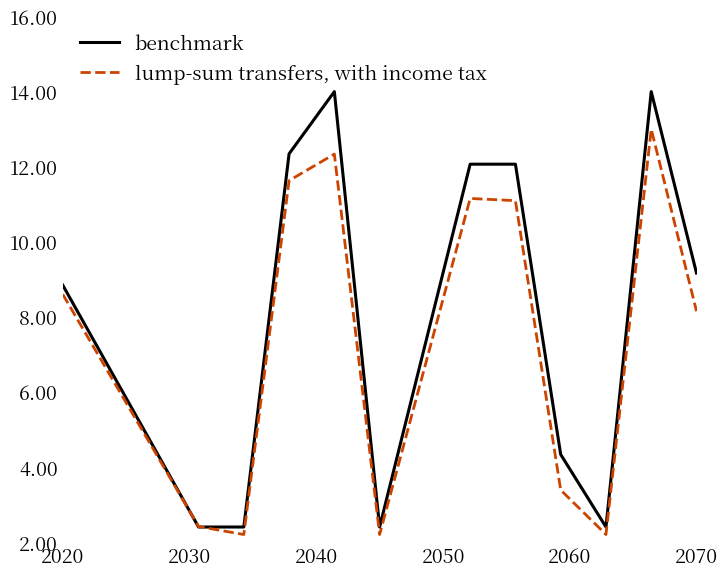

What is the greatest value displayed?

14.0